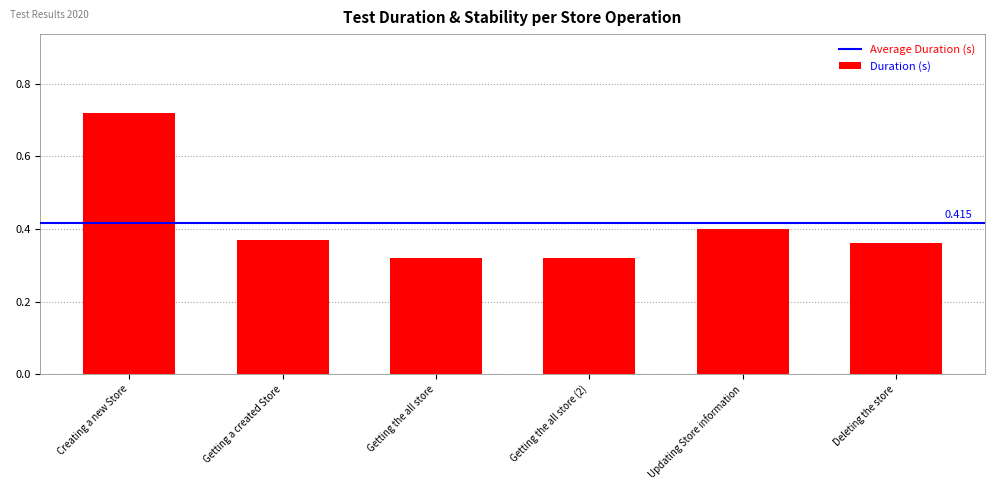

What is the sum of all values?

2.5